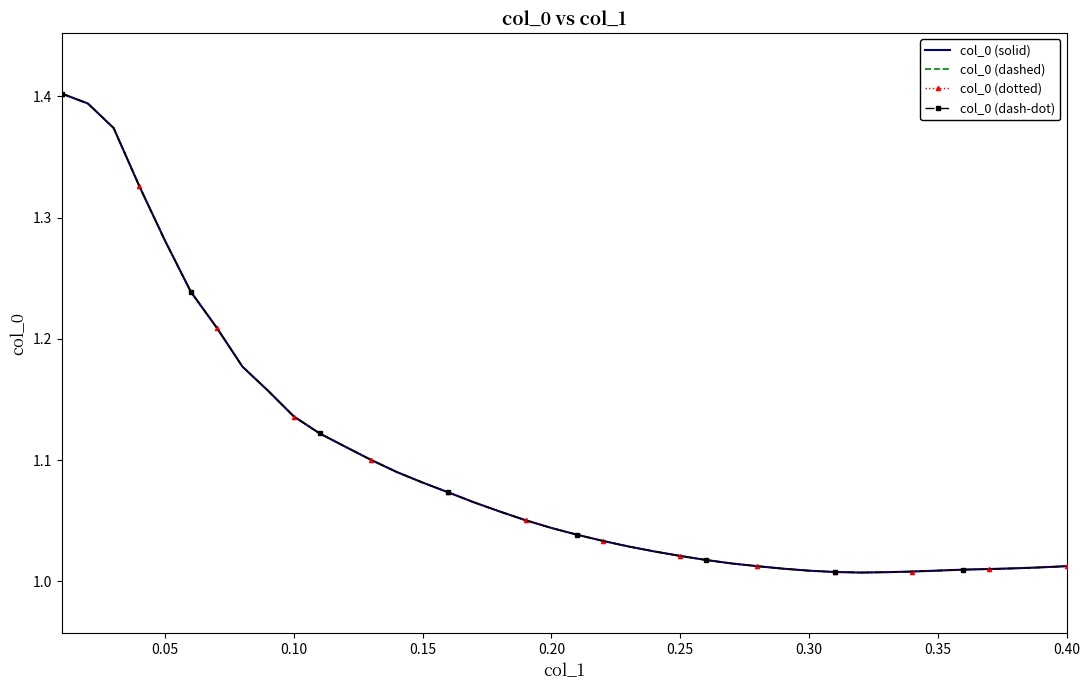

Count the number of data series in this chart.

4